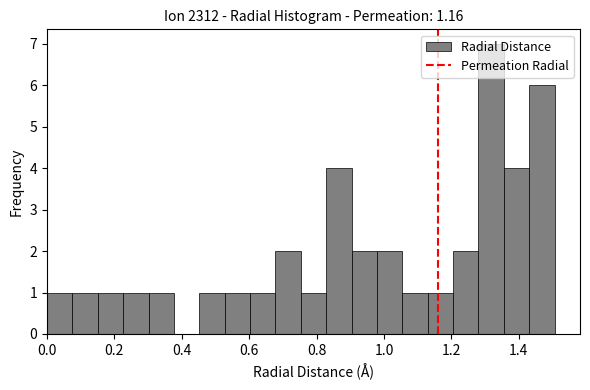

Read against the x-axis, roughly where is the centre of the tallest bar?

1.32